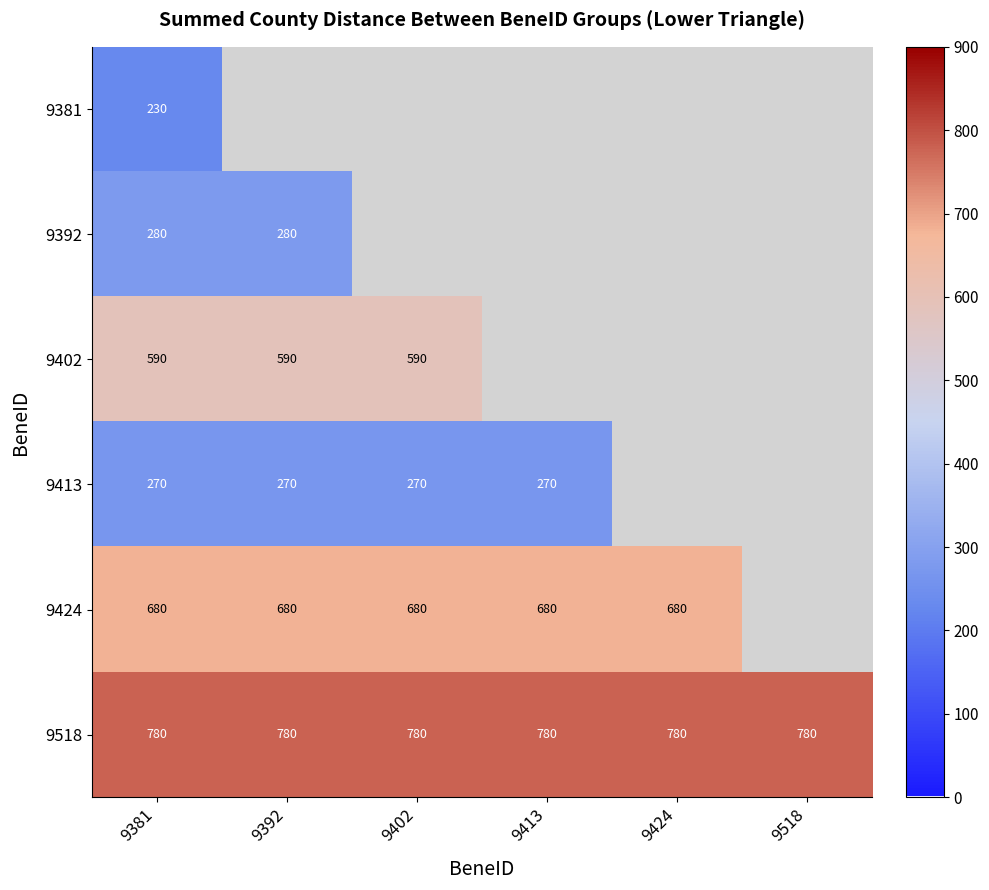

What is the total value across all series at 9381?

2830